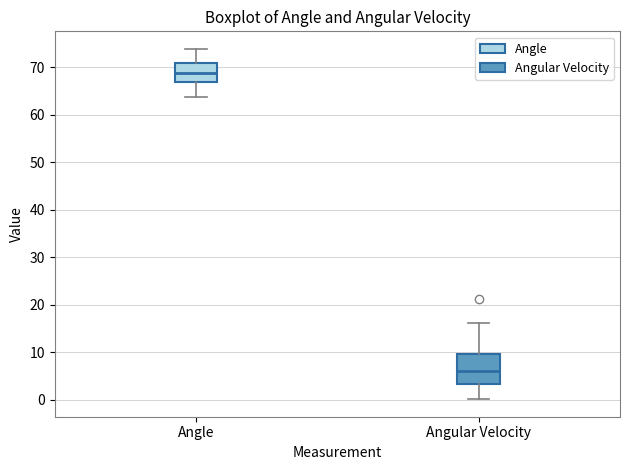

Which box's median line is the highest?

Angle